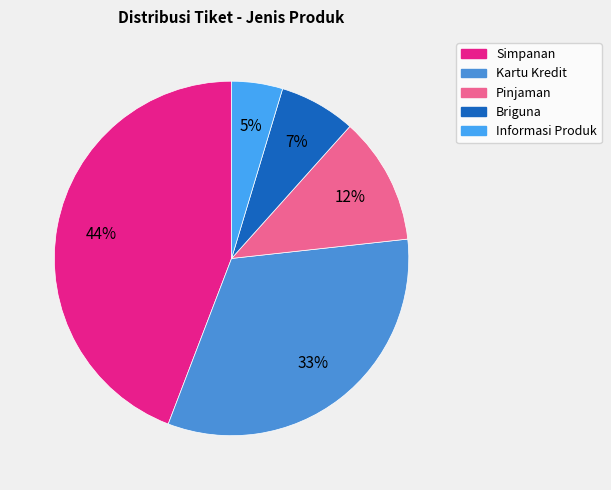

Rank the categories by value from lowest to highest.

Informasi Produk, Briguna, Pinjaman, Kartu Kredit, Simpanan